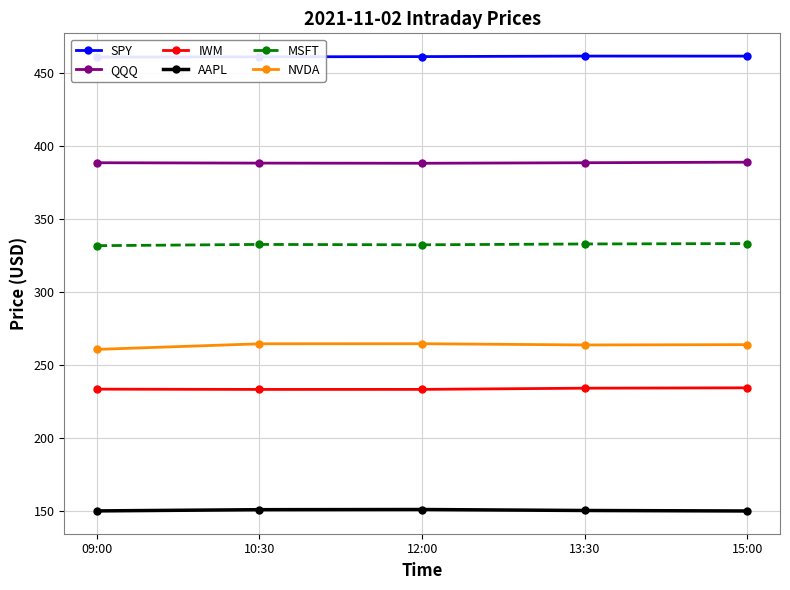

The value of NVDA at 09:00 is 156.7. True or false?

False